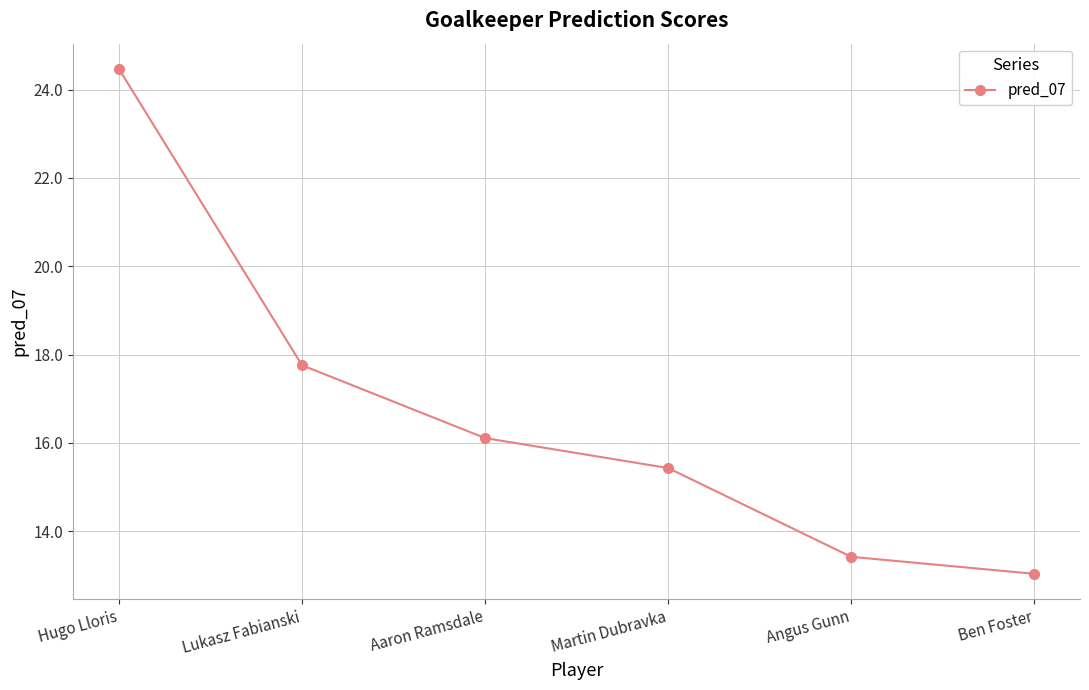

What is the average value?

16.7